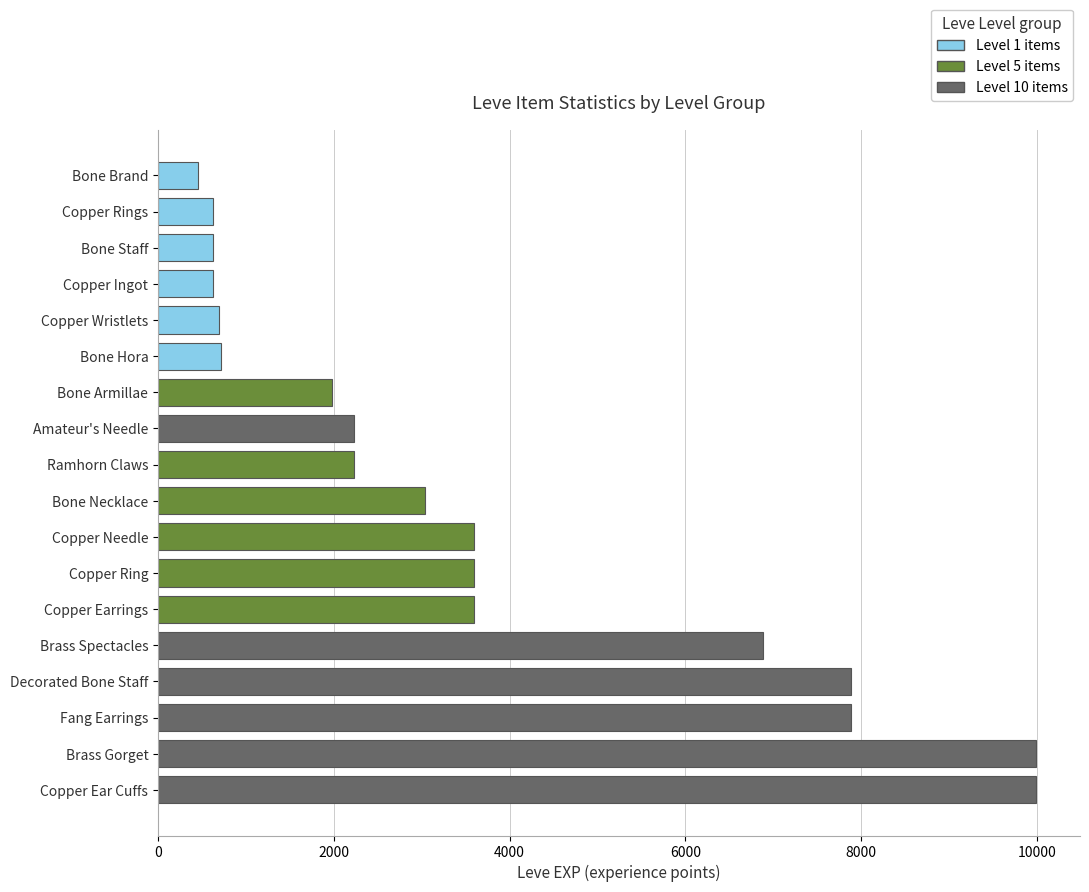

How many bars are there in total?

18